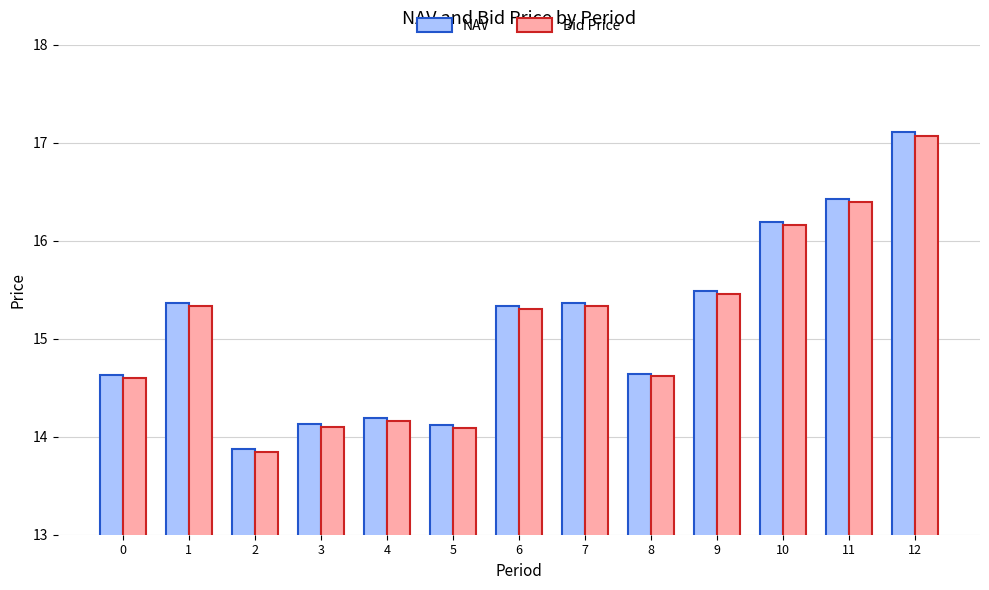

What is the lowest value of the NAV series?

13.9